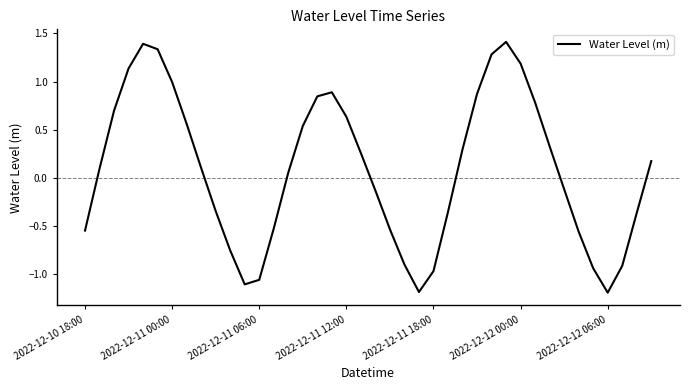

What is the greatest value displayed?

1.4